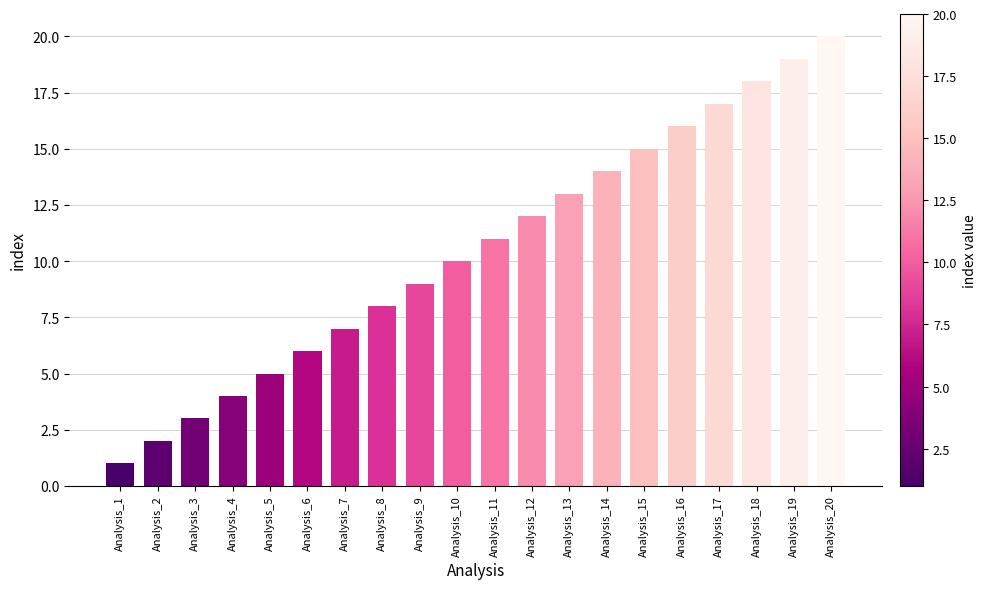

Does the chart contain any negative values?

No